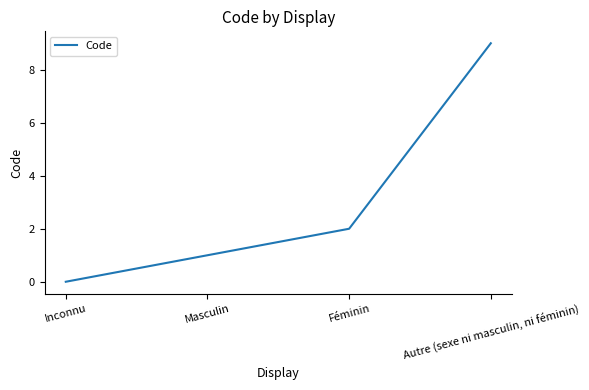

True or false: there are more than 0 points higher than both neighbors.

False